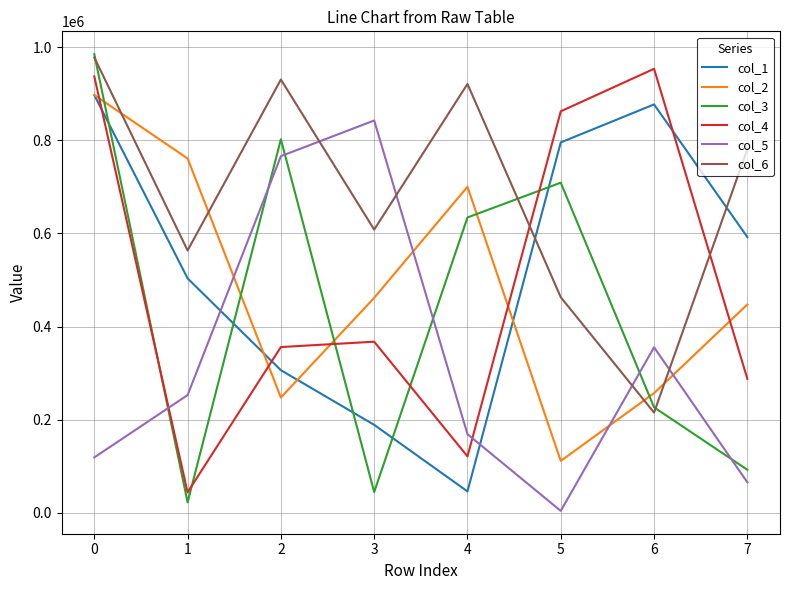

Which series ends up on top after the final intersection of col_4 and col_3?

col_4